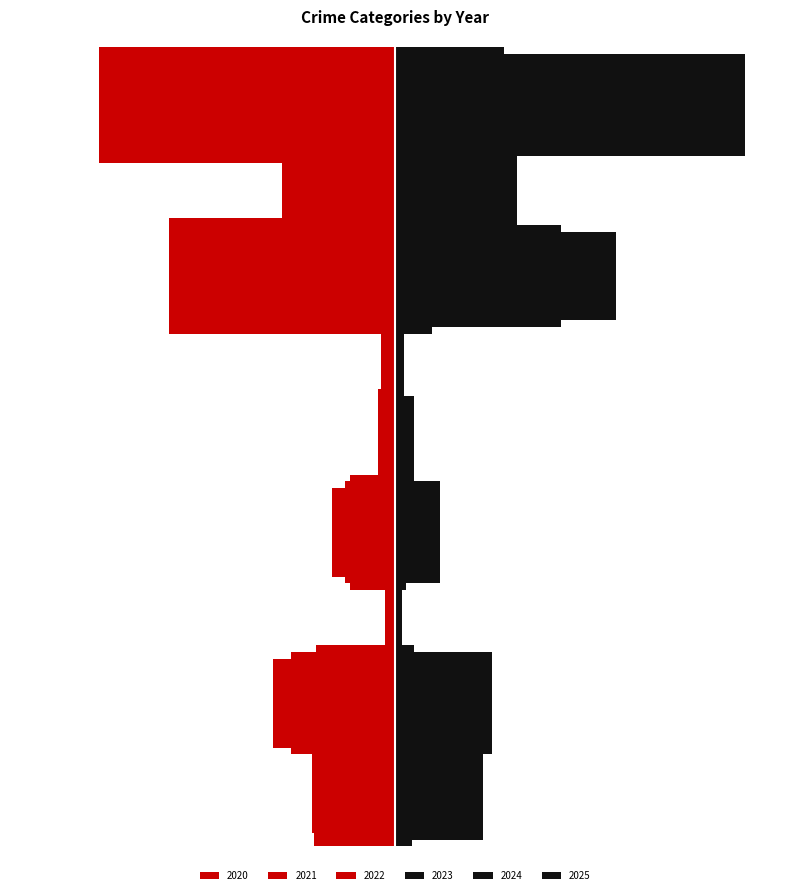

True or false: 2022 has a value of 0.2 at Aggravated Battery.

True